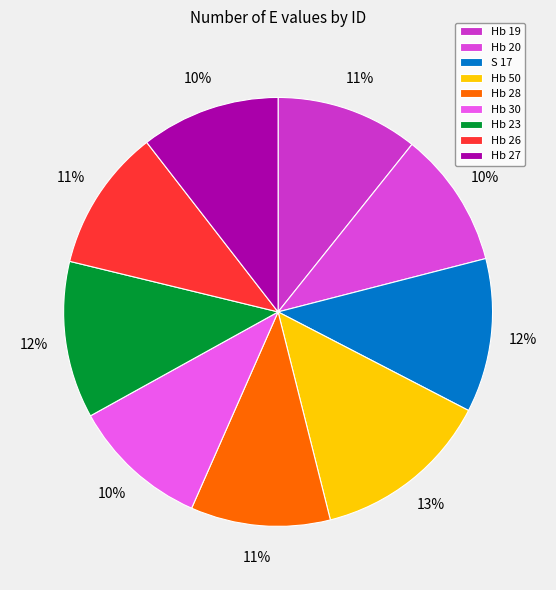

To the nearest percent, what portion does Hb 20 represent?

10%